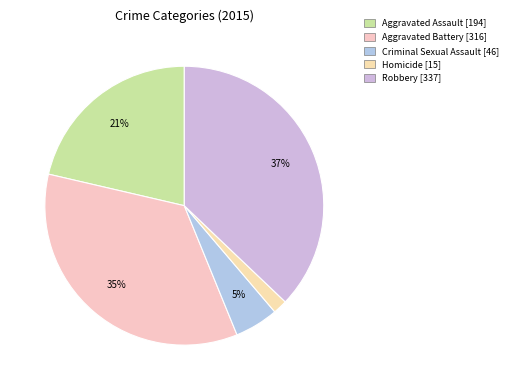

Which has a higher value, Homicide or Aggravated Battery?

Aggravated Battery